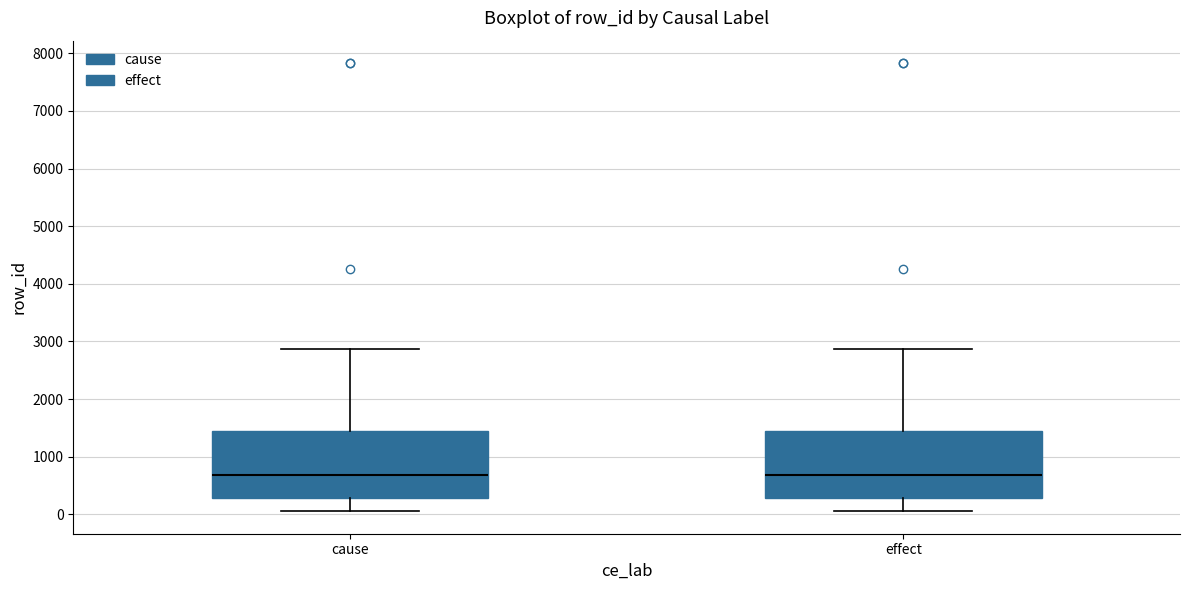

Reading left to right, transcribe this box plot: for each box, give where its median line is, the range the box spans, and where its two whiskers end, as read against the y-axis. The values are not printed on the chart, so give them approximately, as read against the axis.

cause: median 700, box 300 to 1400, whiskers 100 to 2900
effect: median 700, box 300 to 1400, whiskers 100 to 2900